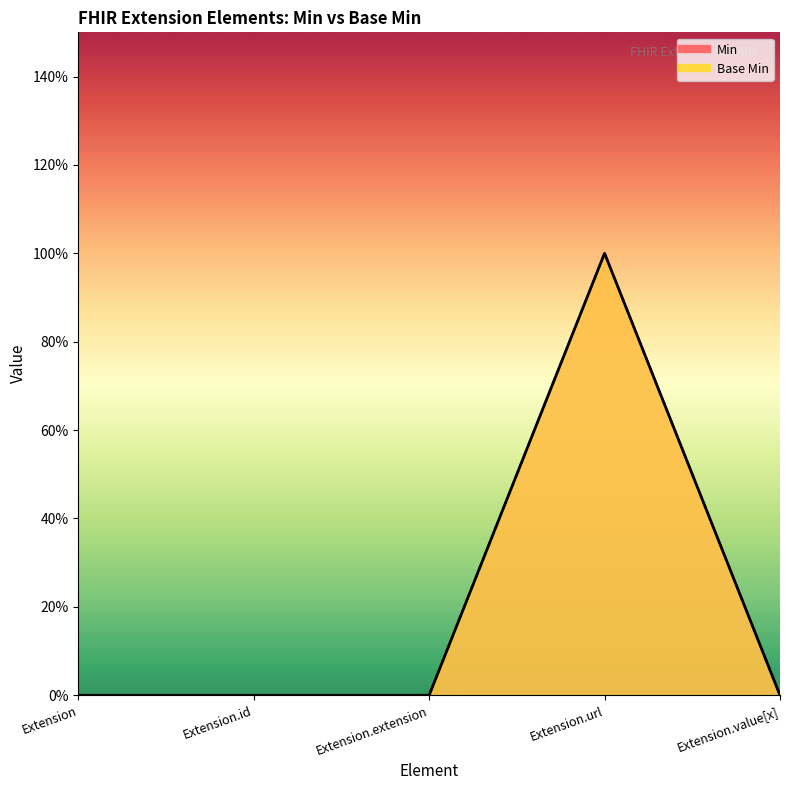

What is the sum of all Base Min values?

1